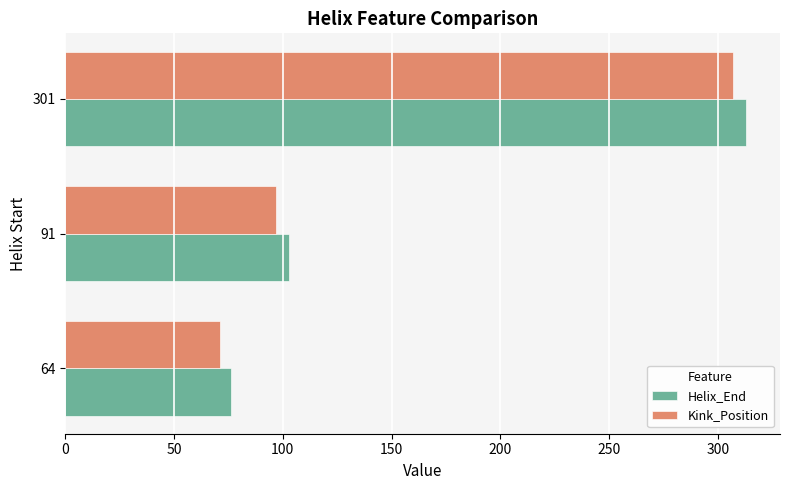

What is the difference between the maximum and minimum values in the Kink_Position series?

236